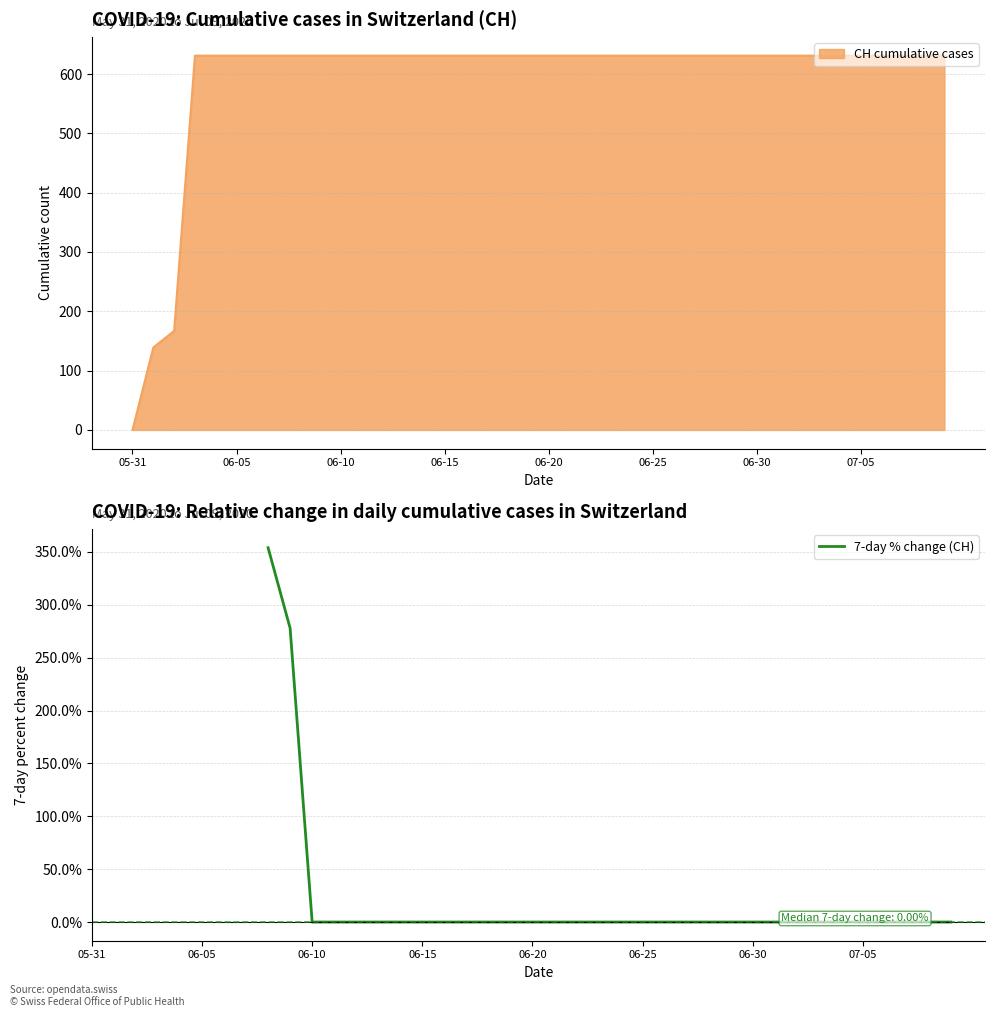

The value of 7-day % change (CH) at 06-15 is -241.2. True or false?

False